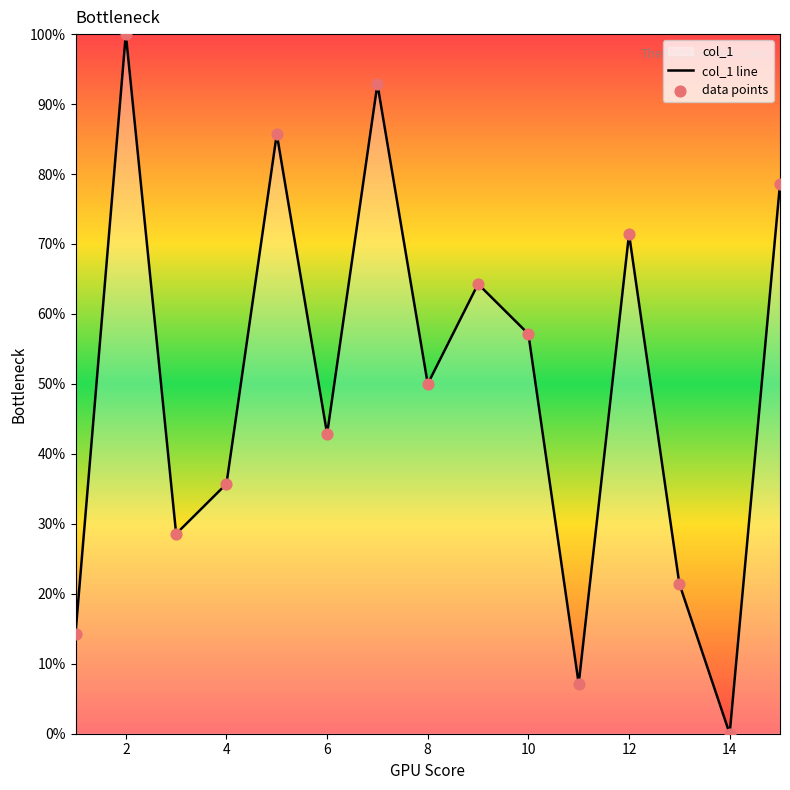

Which series has the largest total across all categories?

col_1 line